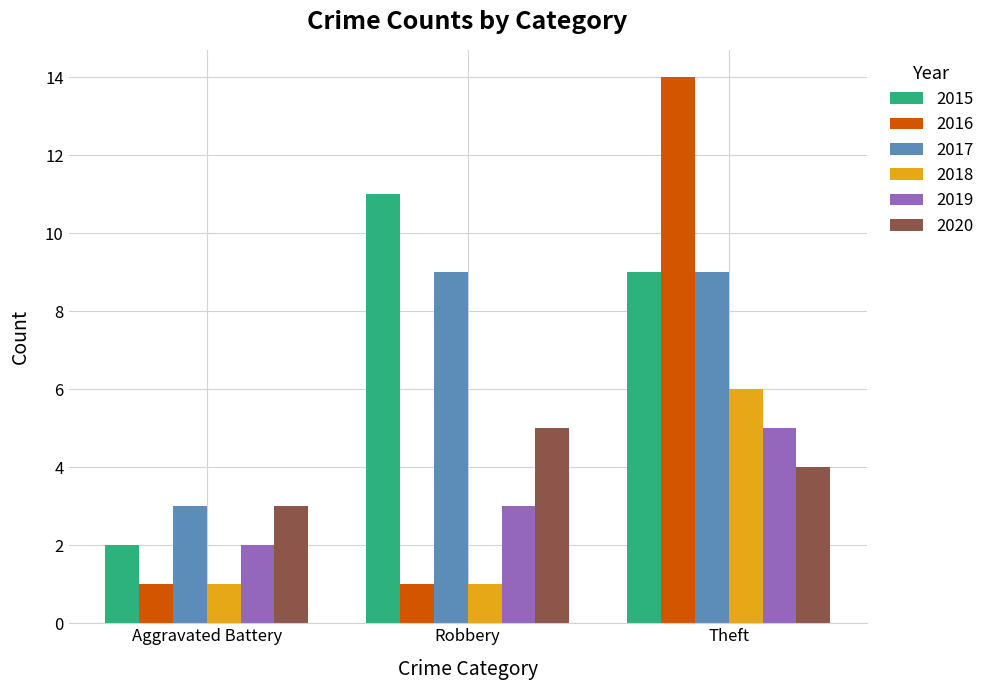

What is the smallest value displayed?

1